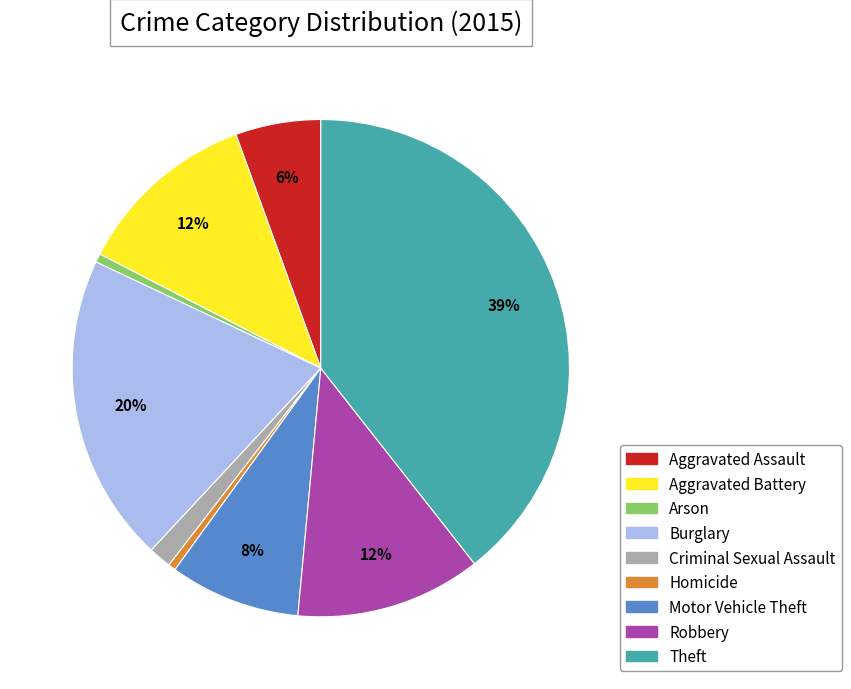

Which category has the biggest portion of the pie?

Theft